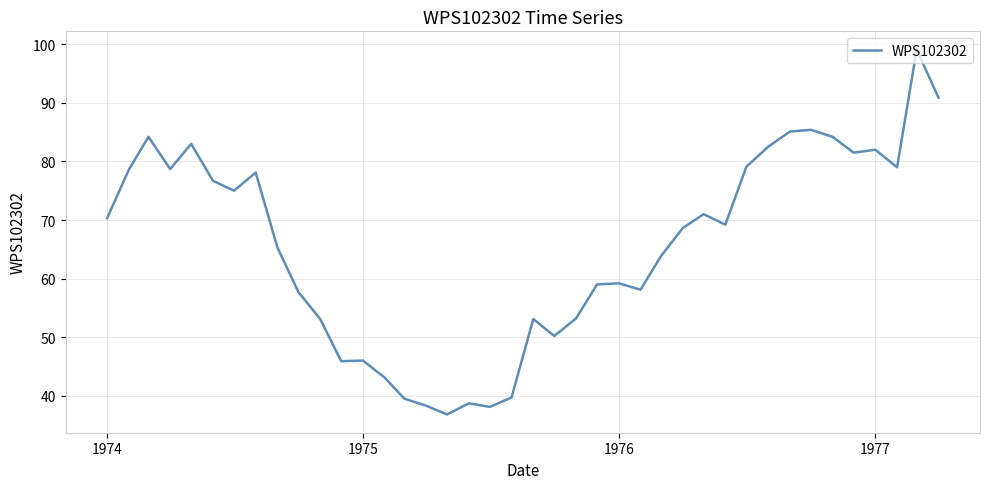

What is the smallest value displayed?

36.8